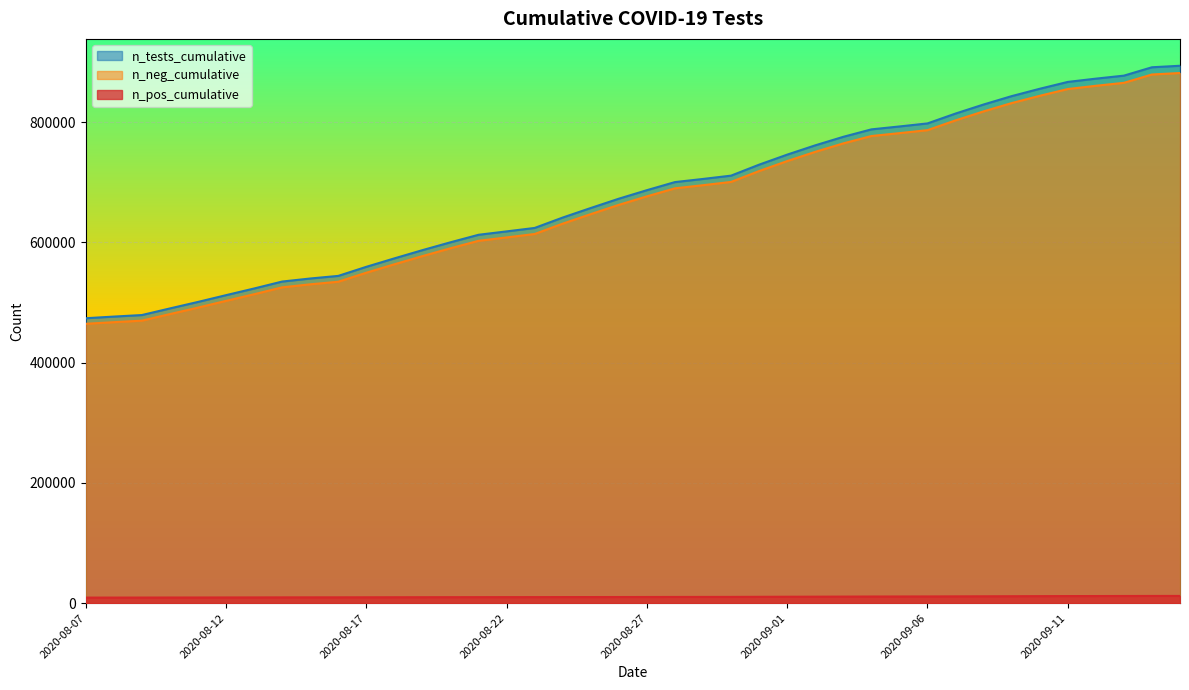

What is the greatest value displayed?

893606